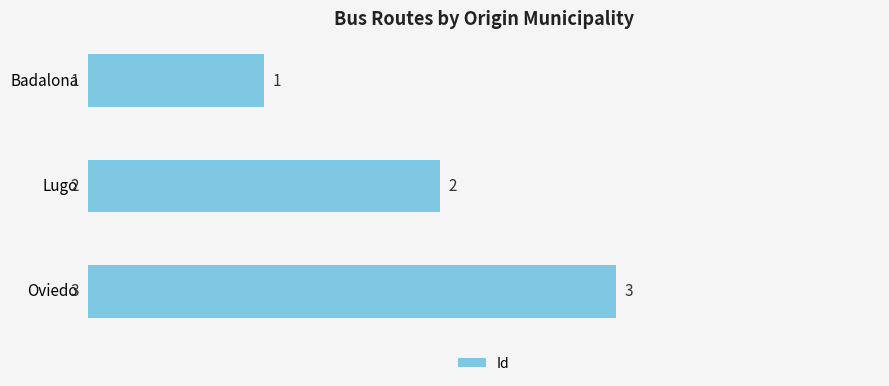

What is the value of the 2nd bar from the top?

2